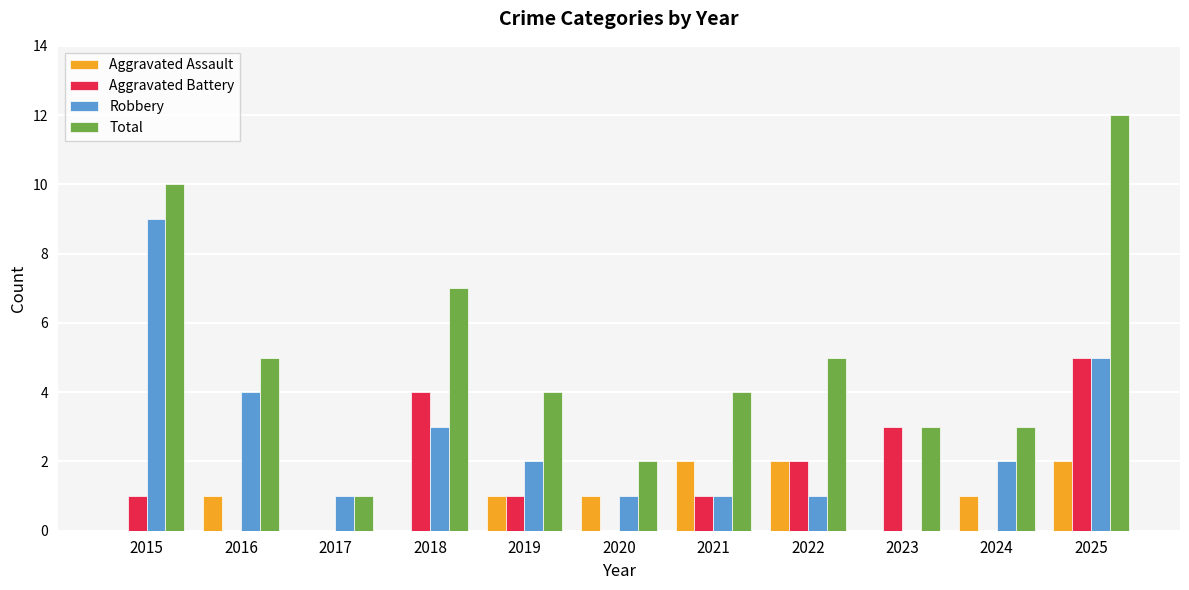

Does the chart contain stacked bars?

No